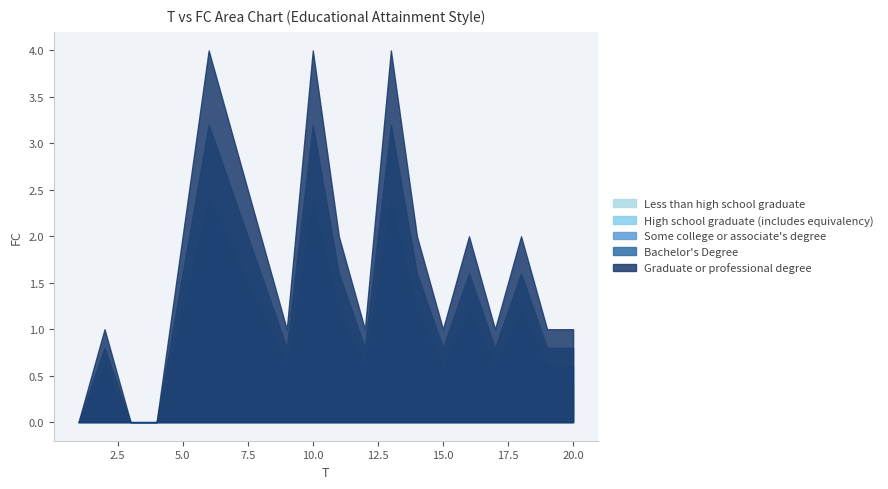

Reading left to right, extract all data points from this chart.

1=0	2=1	3=0	4=0	5=2	6=4	7=3	8=2	9=1	10=4	11=2	12=1	13=4	14=2	15=1	16=2	17=1	18=2	19=1	20=1